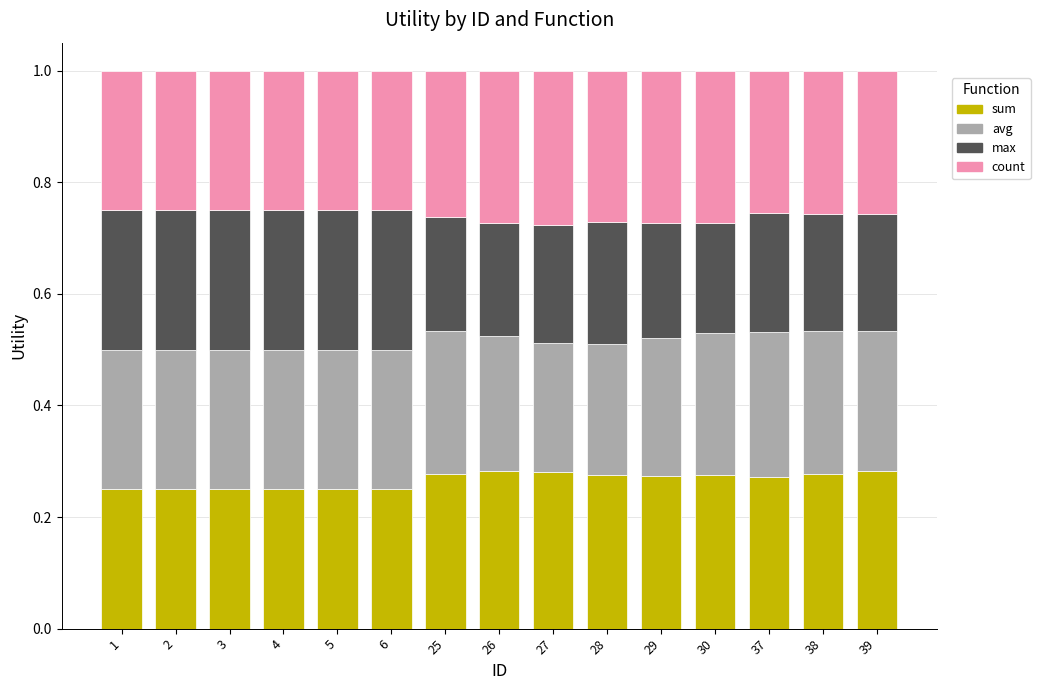

The sum series shows 0.2 at 26. True or false?

False